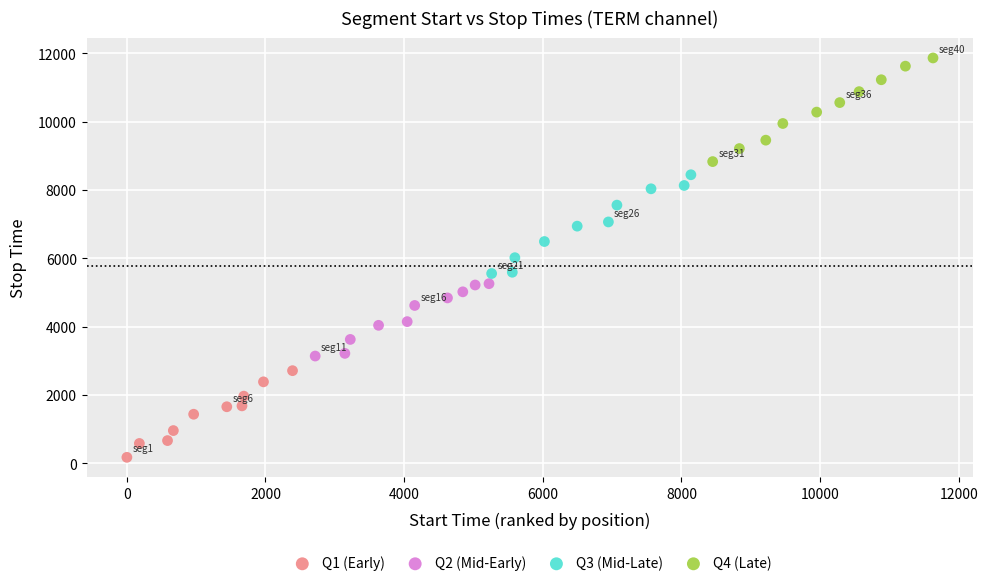

Which series reaches the minimum Y coordinate?

Q1 (Early)